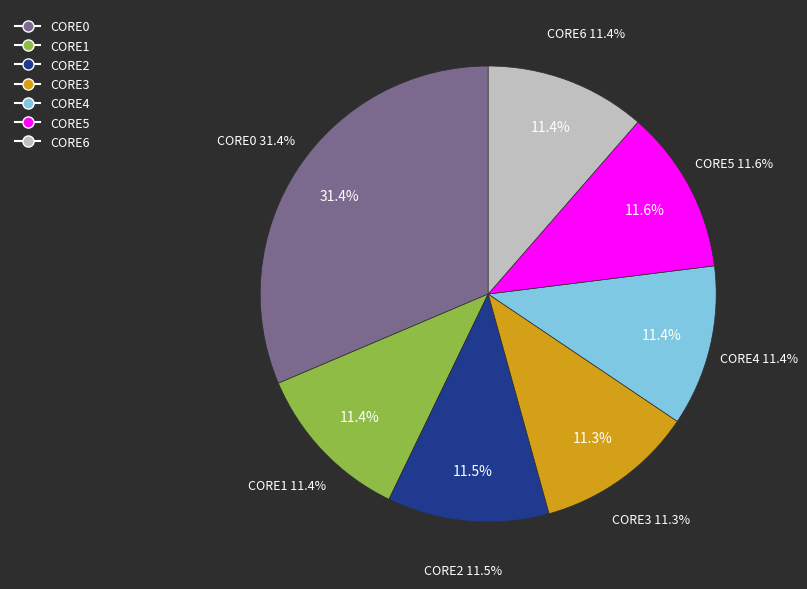

The CORE2 slice represents 11% of the pie. True or false?

True